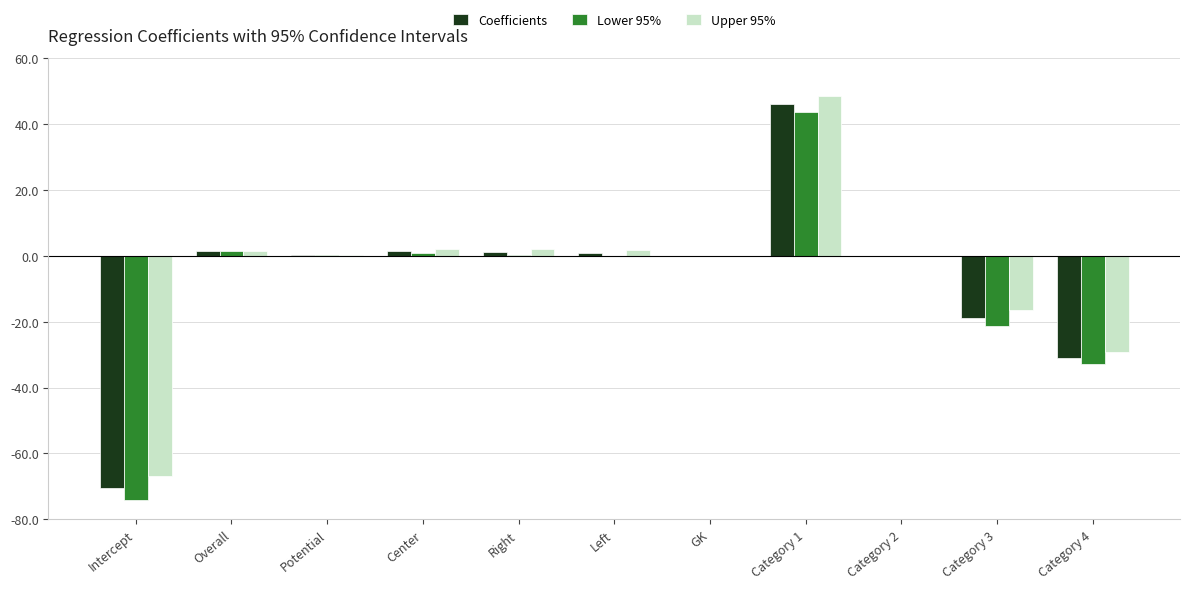

At which label does Coefficients first exceed 0?

Overall